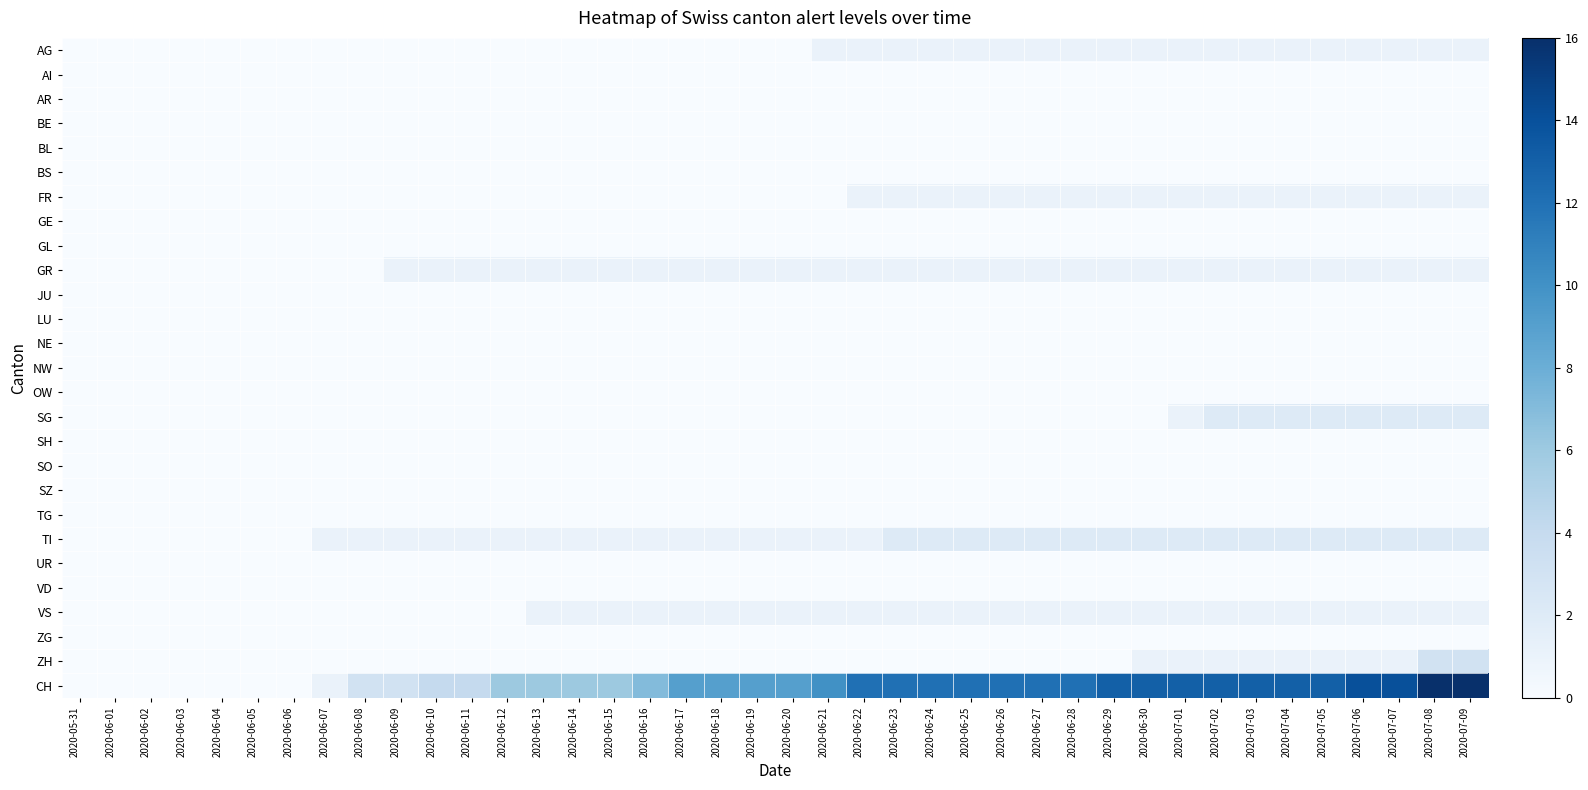

Which series changed the most between 2020-06-15 and 2020-06-16?

CH